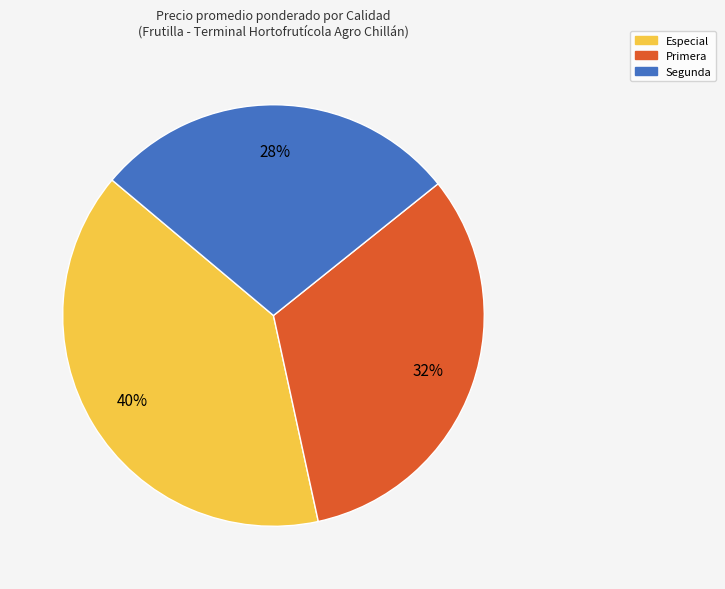

The Especial slice represents 40% of the pie. True or false?

True